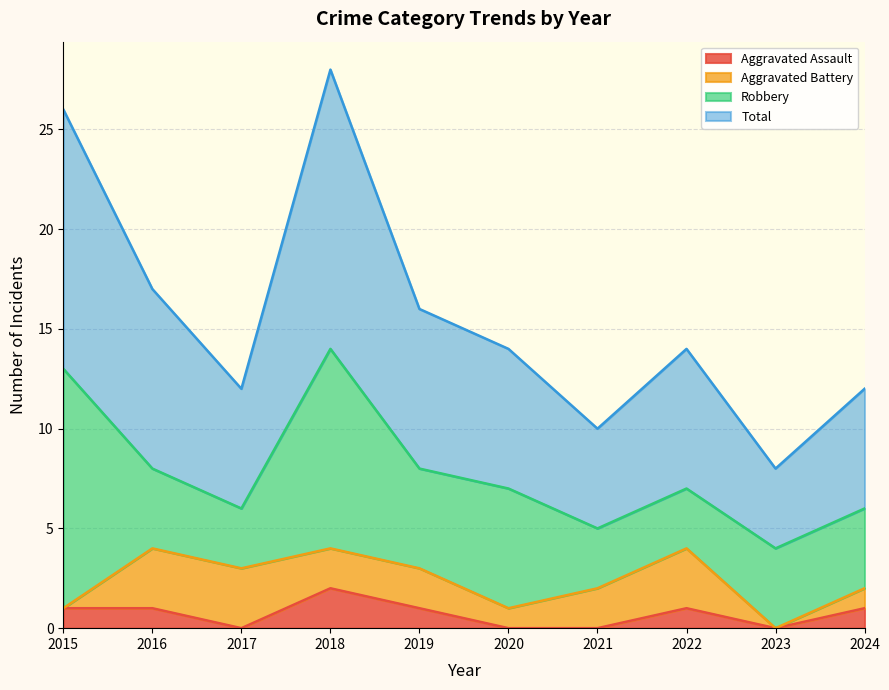

At which label does Aggravated Assault reach its peak?

2018